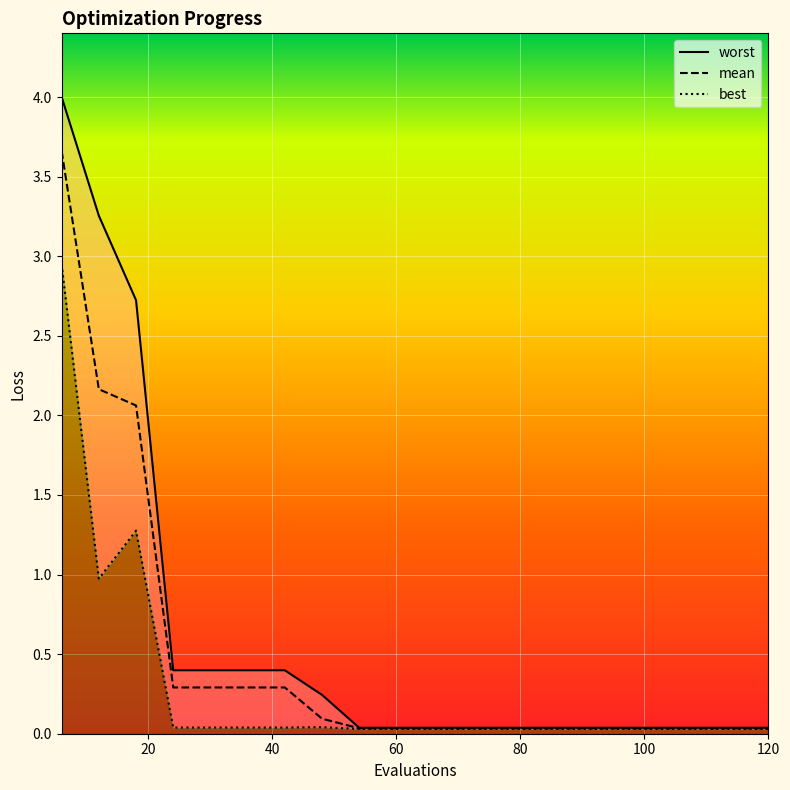

Reading right to left, extract all data points from this chart.

mean: 0.0	0.0	0.0	0.0	0.0	0.0	0.0	0.0	0.0	0.0	0.0	0.0	0.1	0.3	0.3	0.3	0.3	2.1	2.2	3.7
best: 0.0	0.0	0.0	0.0	0.0	0.0	0.0	0.0	0.0	0.0	0.0	0.0	0.0	0.0	0.0	0.0	0.0	1.3	1.0	2.9
worst: 0.0	0.0	0.0	0.0	0.0	0.0	0.0	0.0	0.0	0.0	0.0	0.0	0.2	0.4	0.4	0.4	0.4	2.7	3.3	4.0